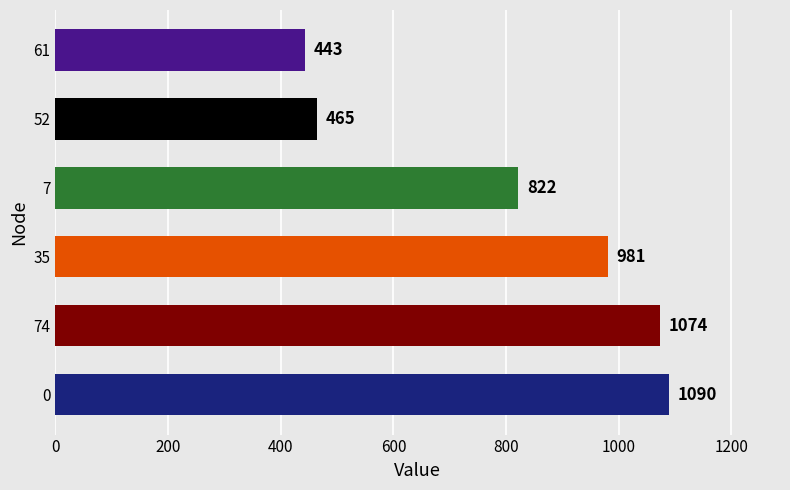

What is the difference between the maximum and minimum values?

647